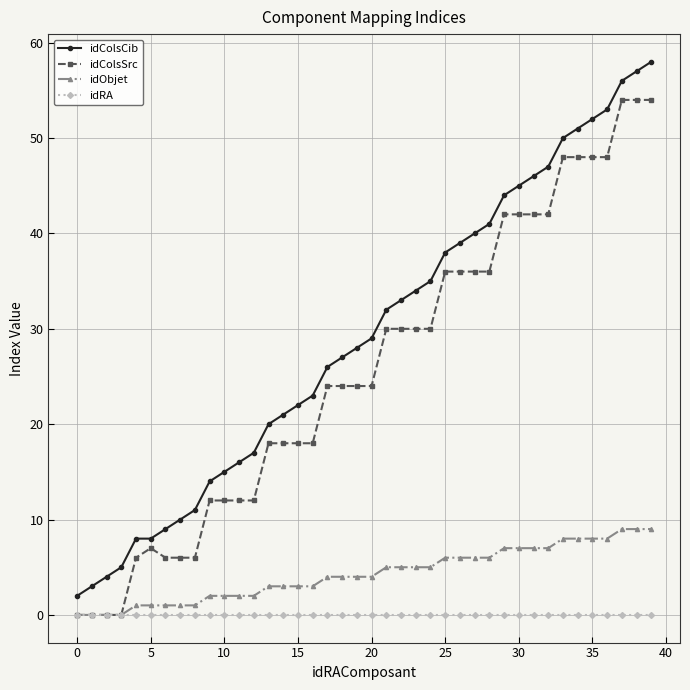

Which series has the largest total across all categories?

idColsCib